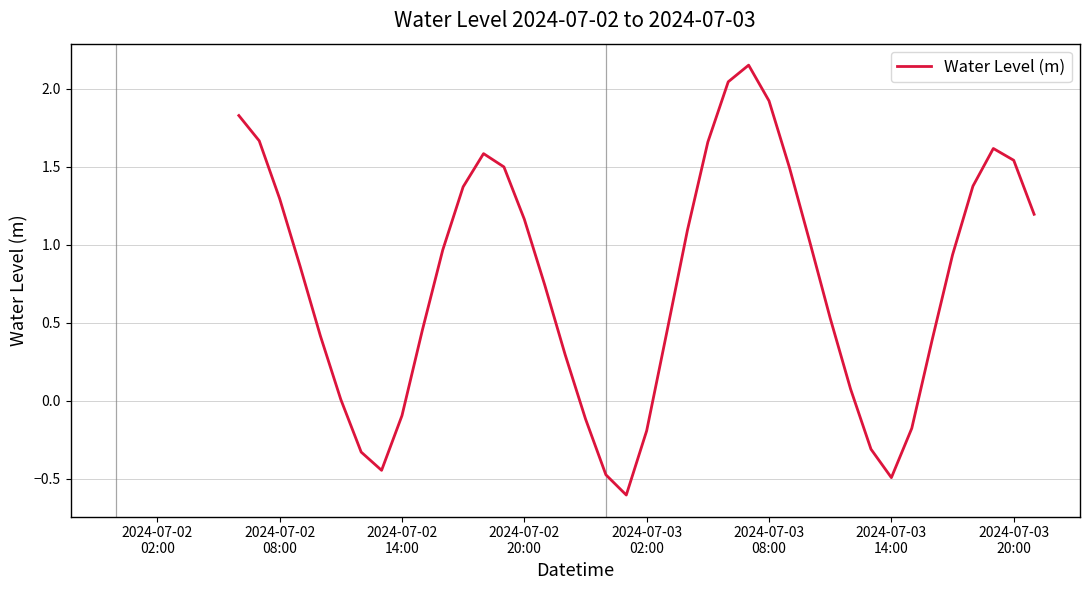

What is the difference between the maximum and minimum values?

2.8